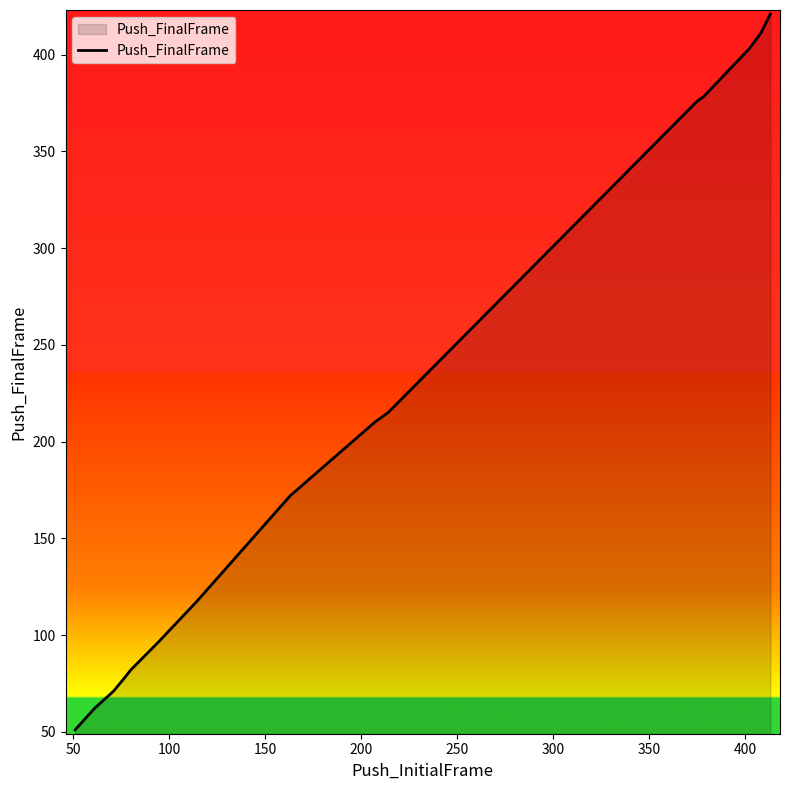

What is the difference between the maximum and minimum values?

370